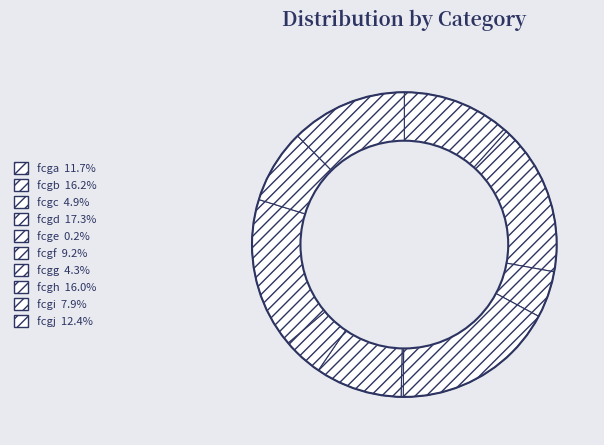

The fcgg slice represents 1% of the pie. True or false?

False